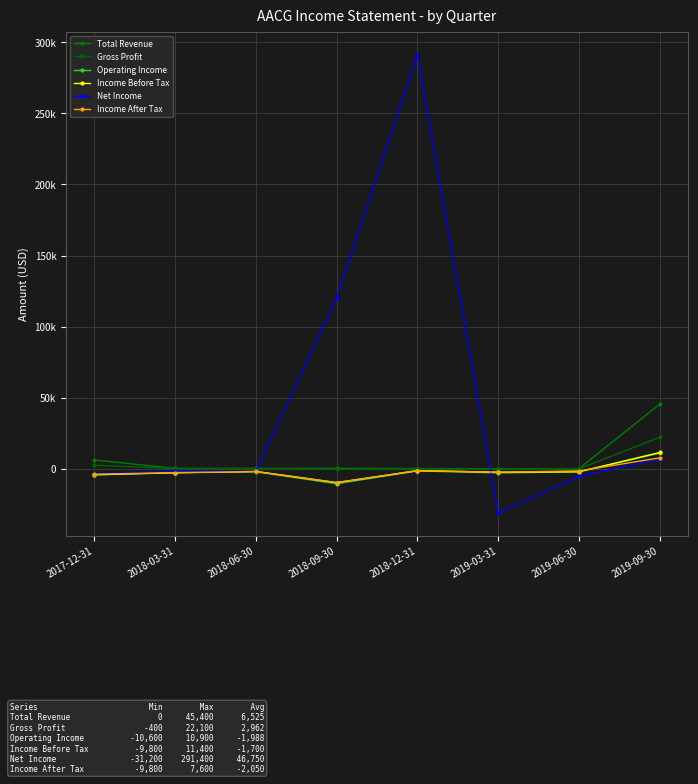

Does the chart have visible grid lines?

Yes